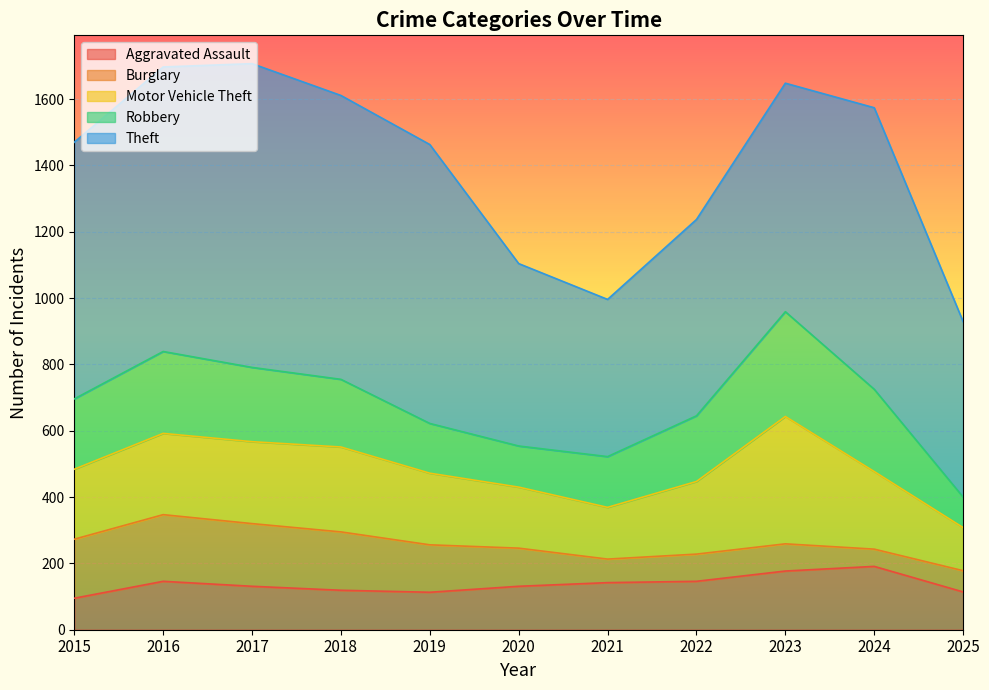

Which has a higher value, 2015 or 2022?

2022